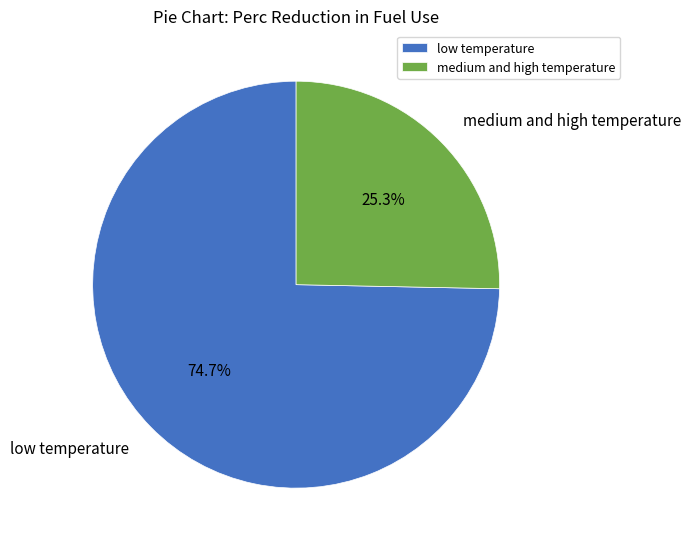

What is the largest slice in the pie chart?

low temperature